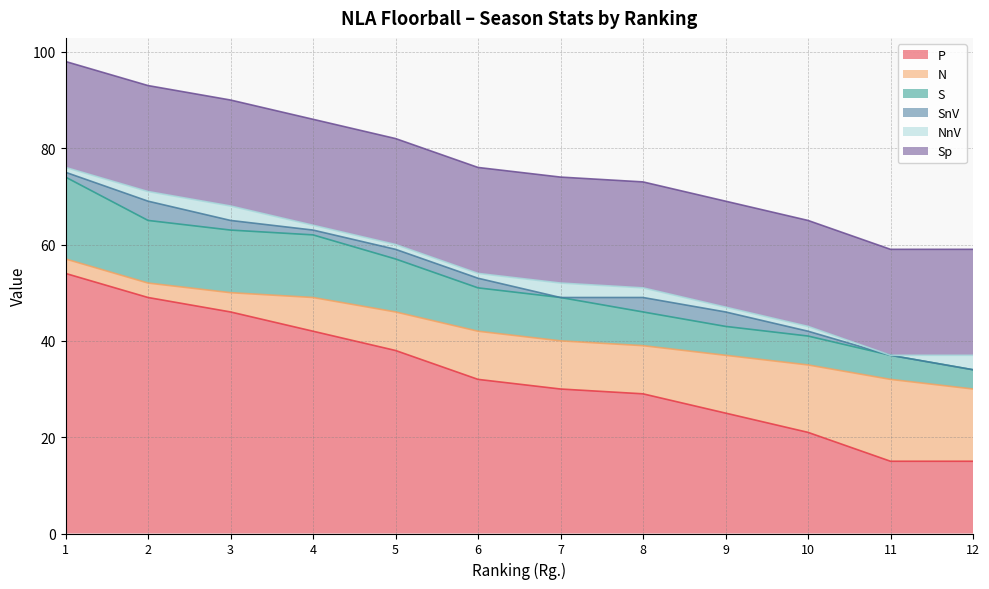

Which has a higher value, 10 or 12?

10